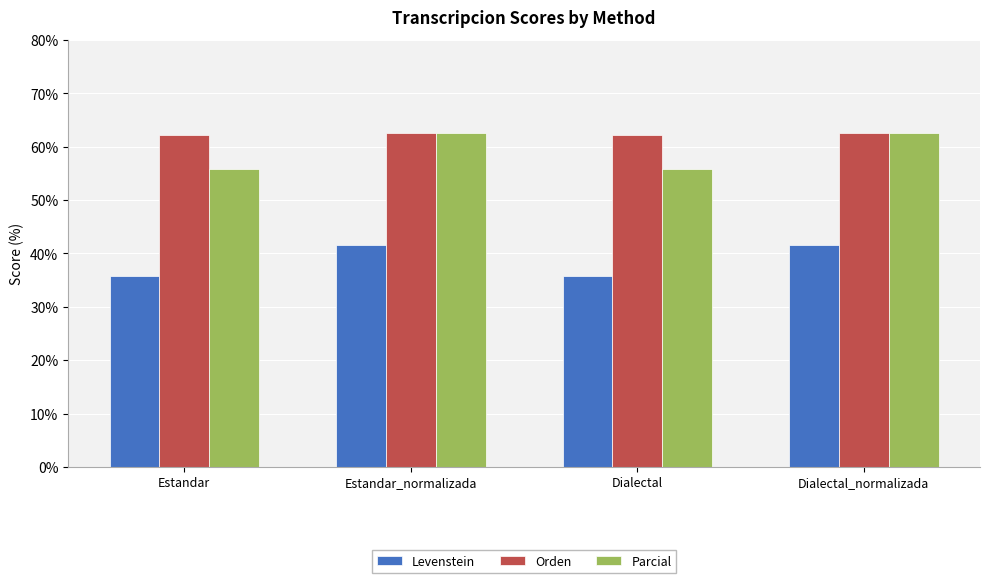

What is the approximate value of Levenstein at Dialectal?

35.8